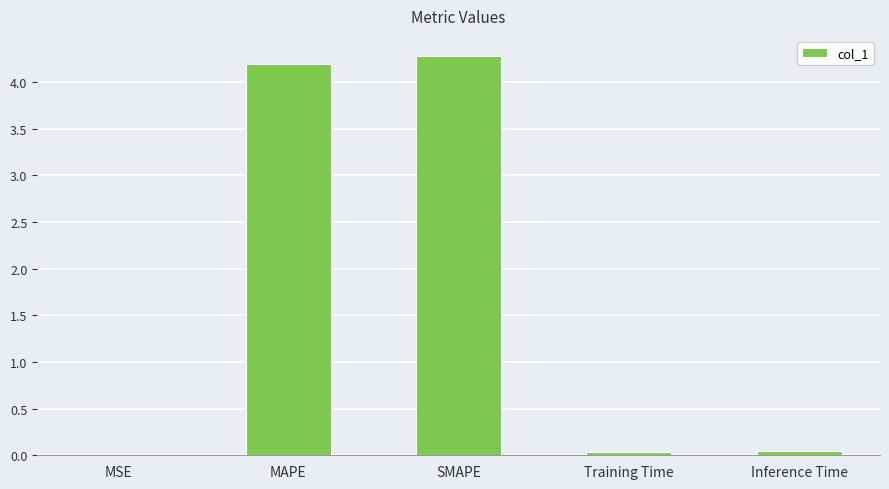

What is the change in value from MSE to SMAPE?

+4.3